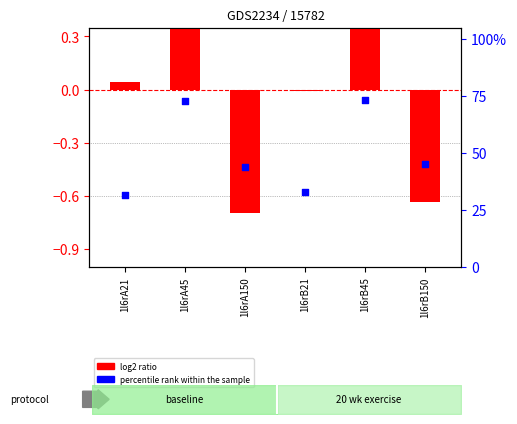

Which series has the largest Y range (max minus min)?

percentile rank within the sample